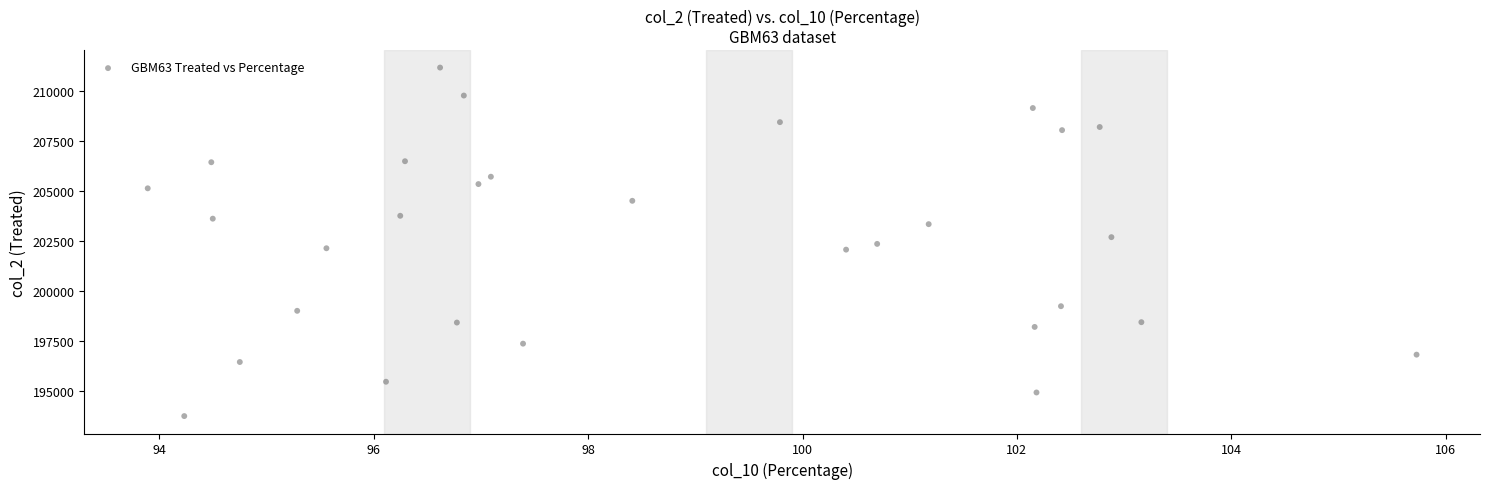

What is the range of X values (max minus min)?

11.8